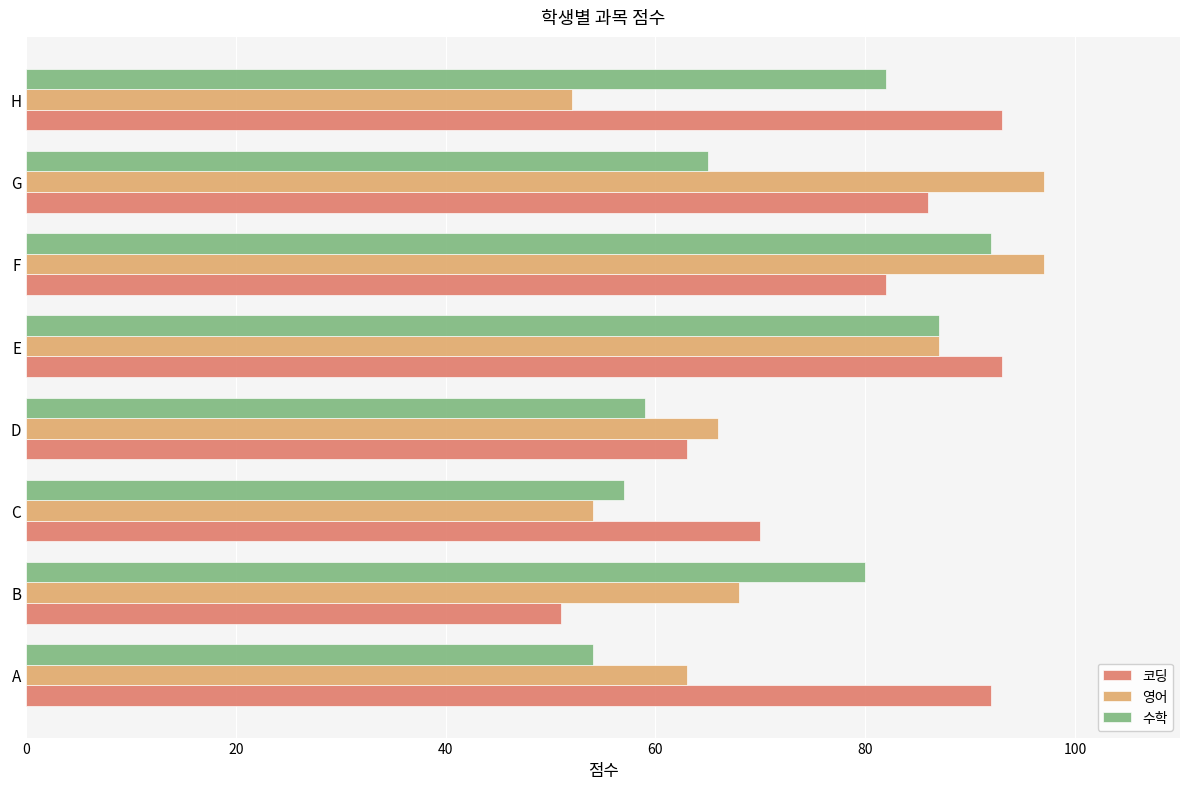

What is the greatest value displayed?

97